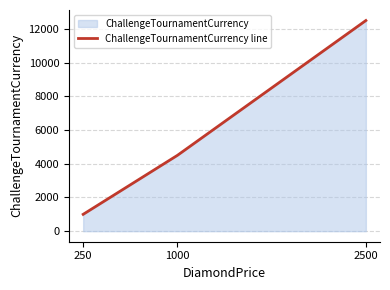

What is the change in value from 1000 to 2500?

+8000